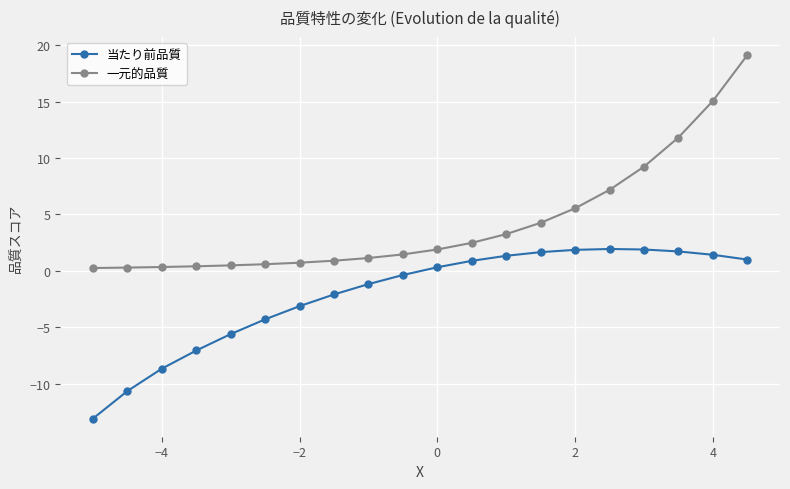

Rank the series by their maximum value, from lowest to highest.

当たり前品質, 一元的品質